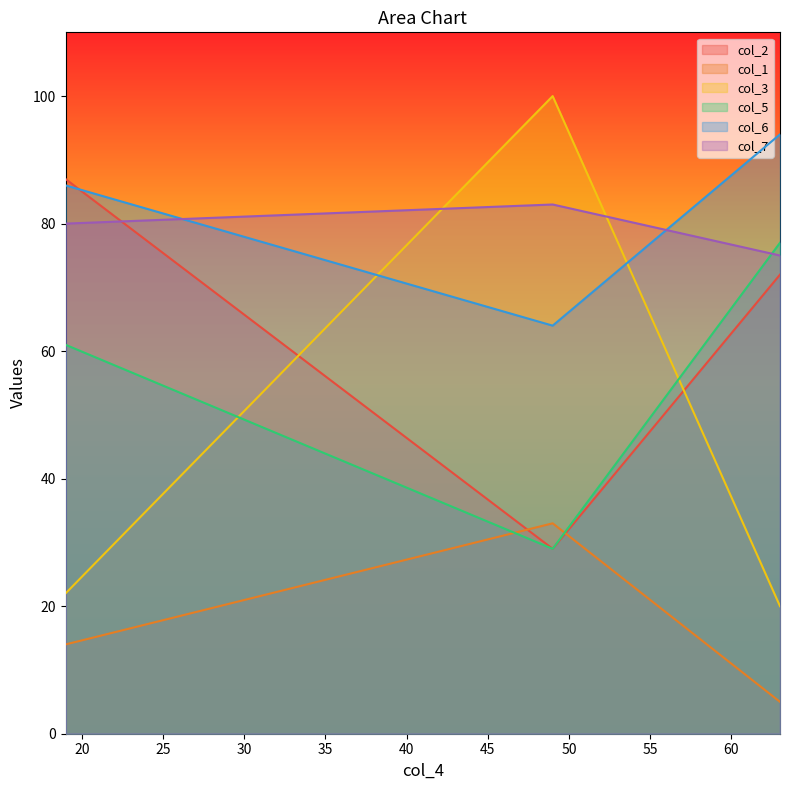

At which label does col_1 reach its peak?

49